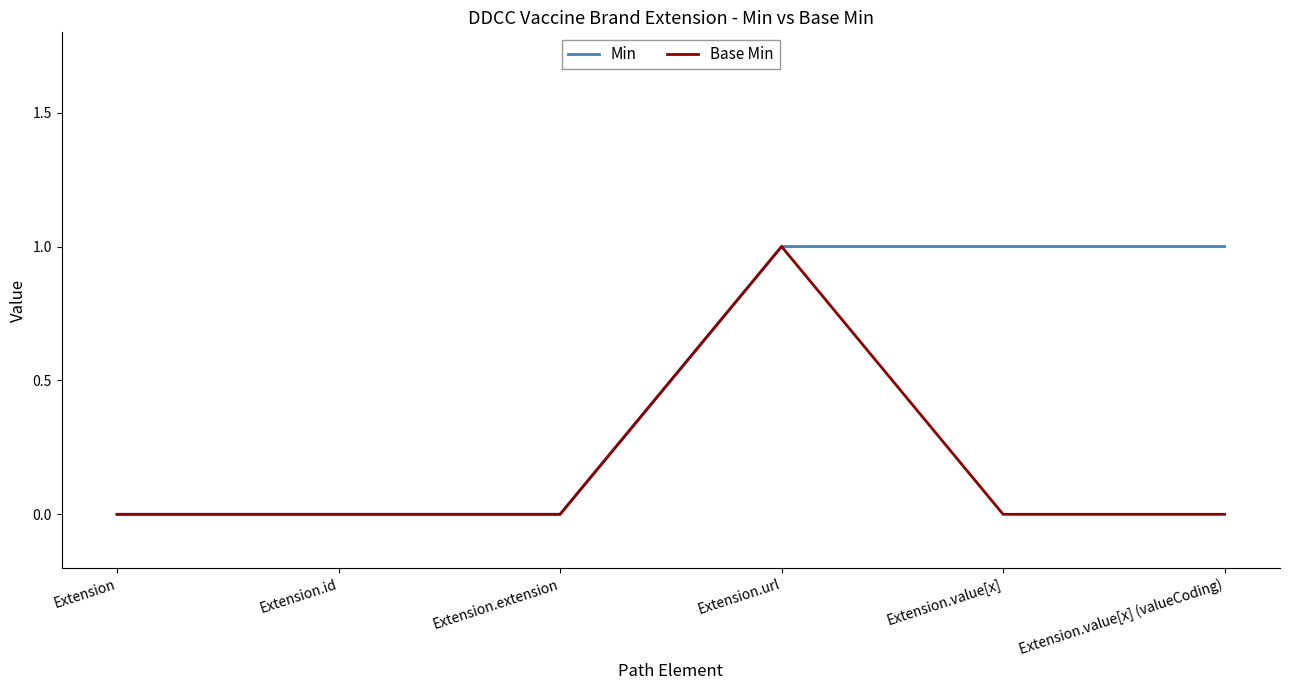

What is the difference between the highest and lowest values at Extension.value[x] (valueCoding)?

1